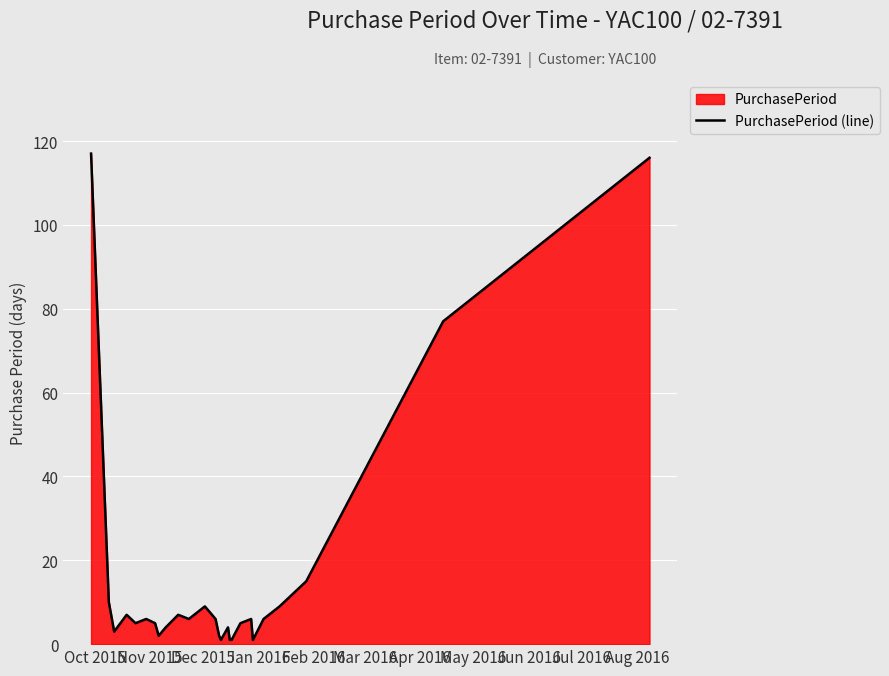

What is the difference between the maximum and minimum values?

116